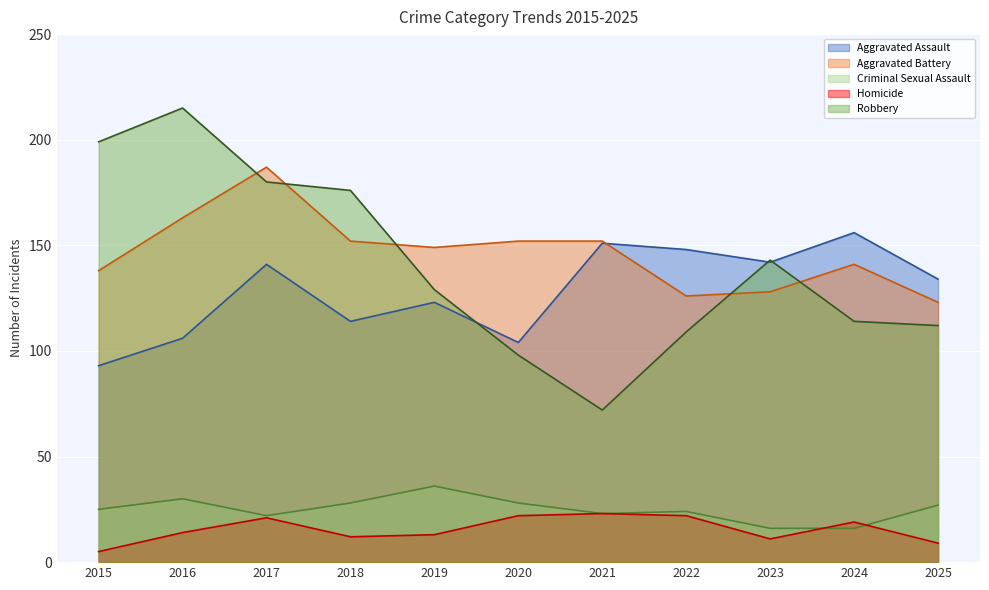

Which series has the widest spread of values?

Robbery